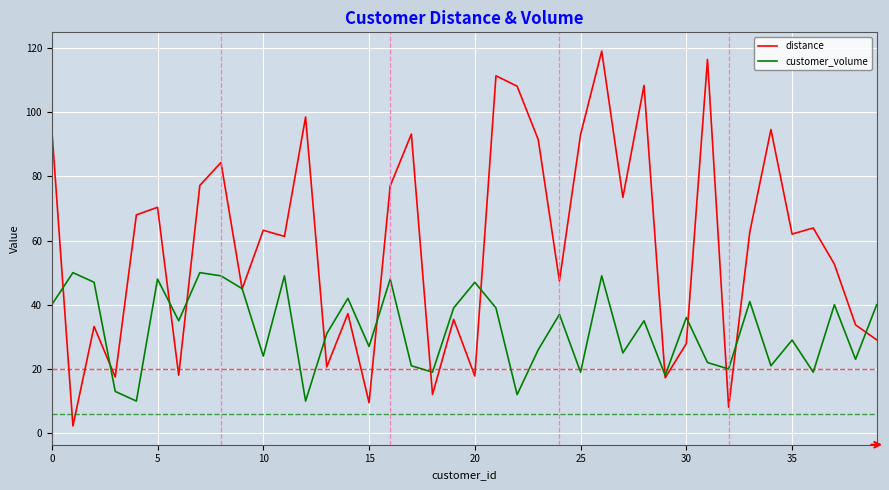

Rank the series by their average value, from highest to lowest.

distance, customer_volume